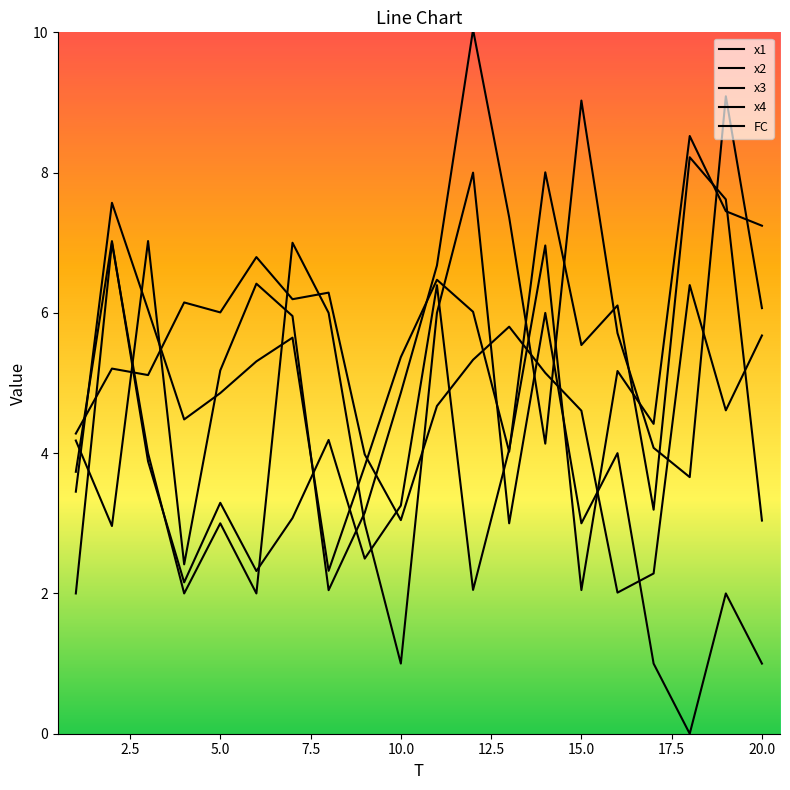

Is this an area chart (filled region under the line)?

No